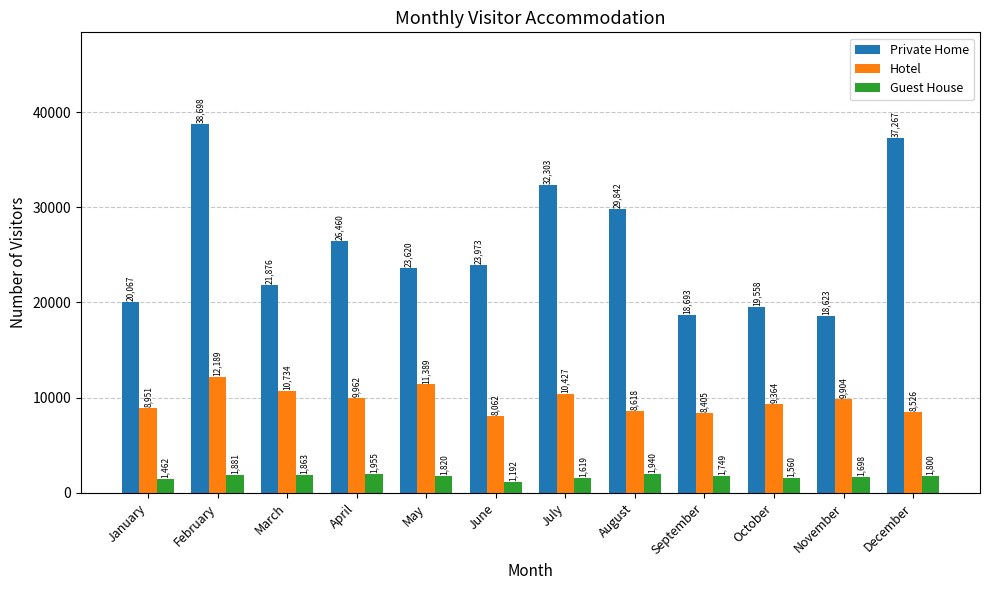

Rank the series by their average value, from lowest to highest.

Guest House, Hotel, Private Home